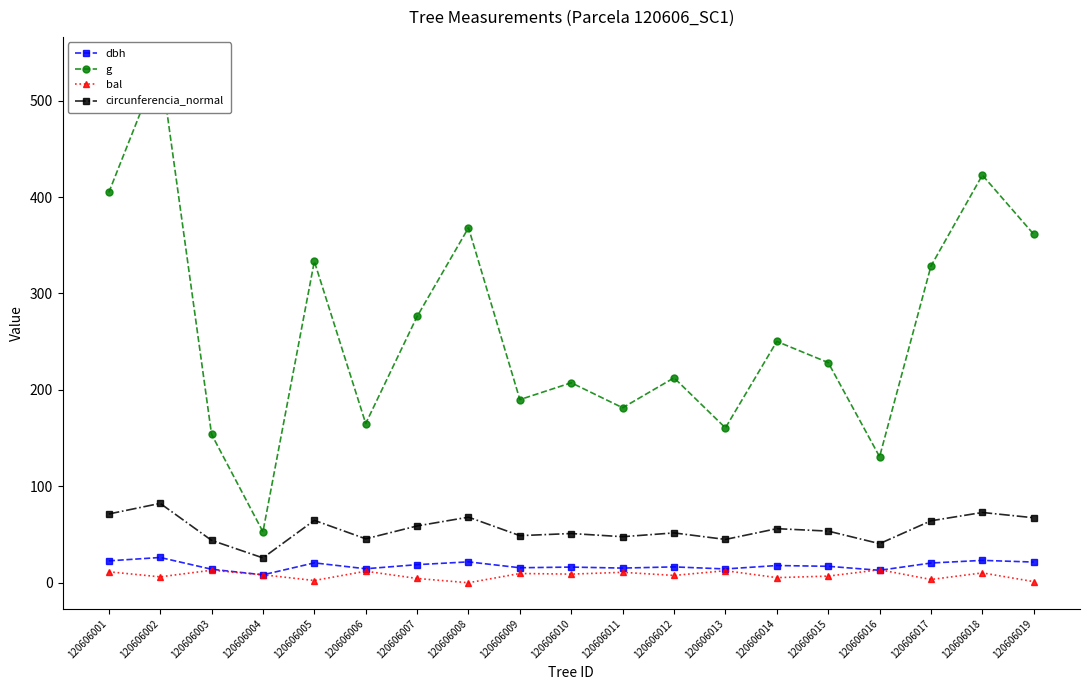

Which series has the largest total across all categories?

g